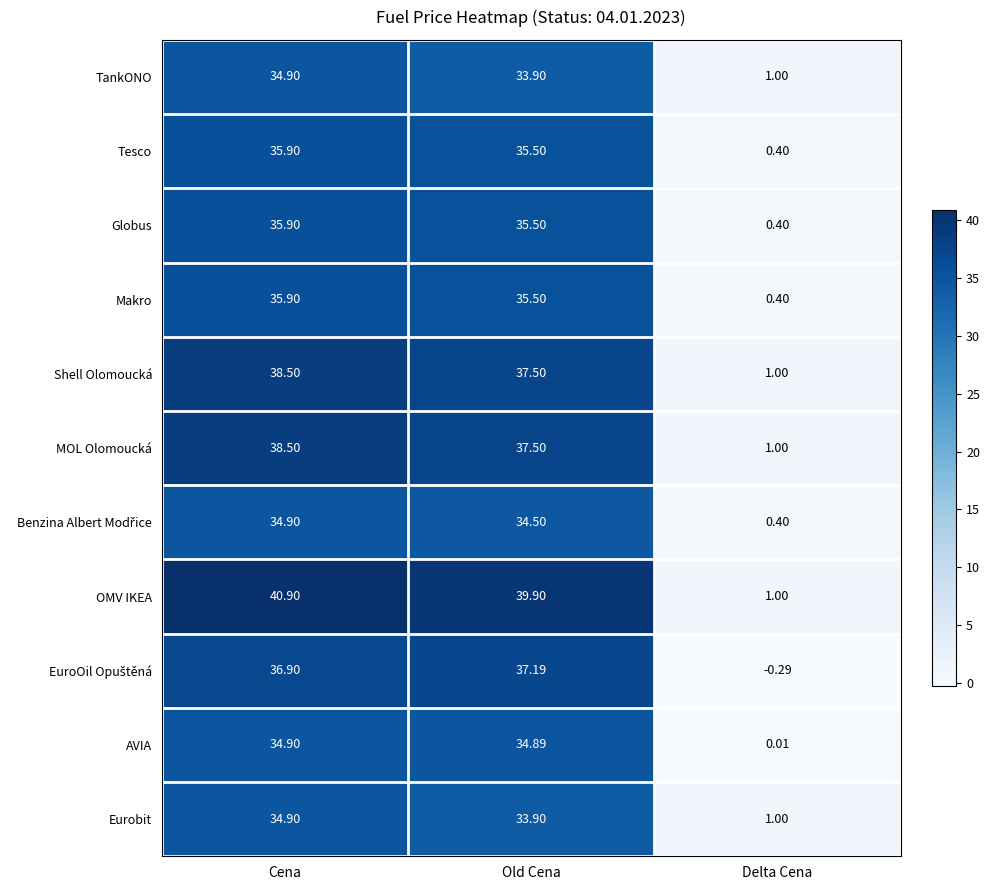

What is the difference between the highest and lowest values at Cena?

6.0